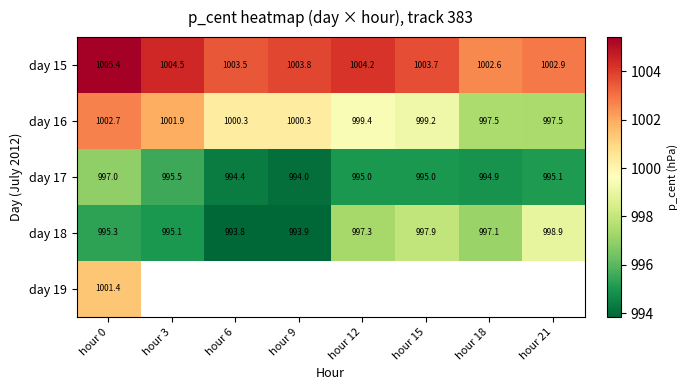

At which label does day 17 first exceed 995?

hour 0